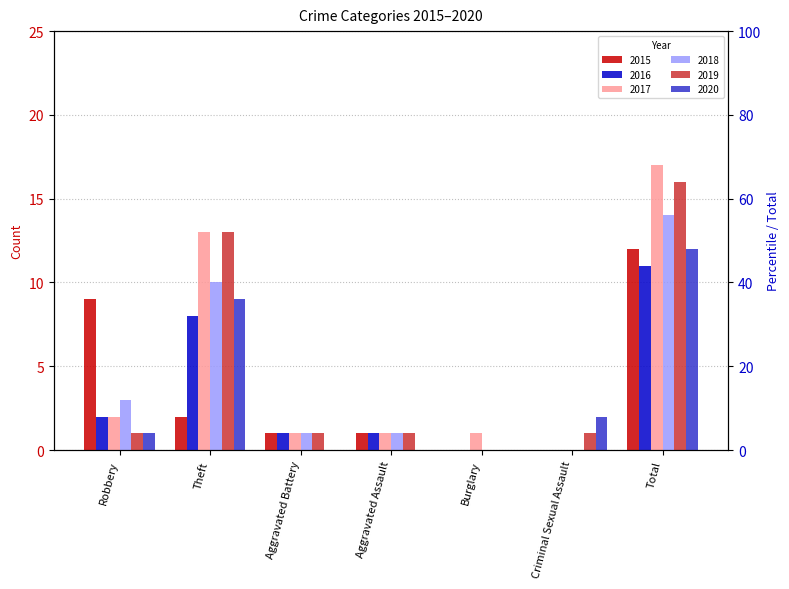

Between Total and Criminal Sexual Assault, which is larger?

Total